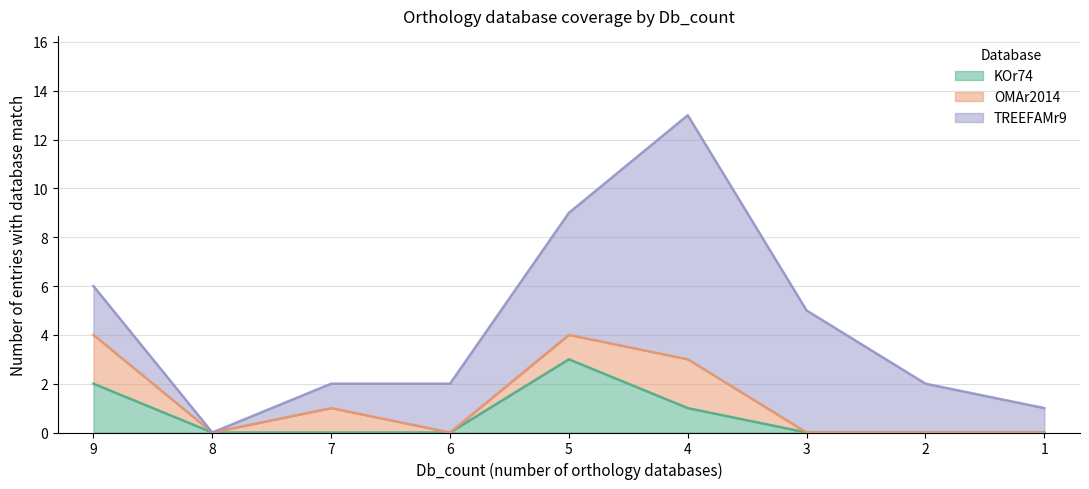

Does the chart display data point markers on the line(s)?

No